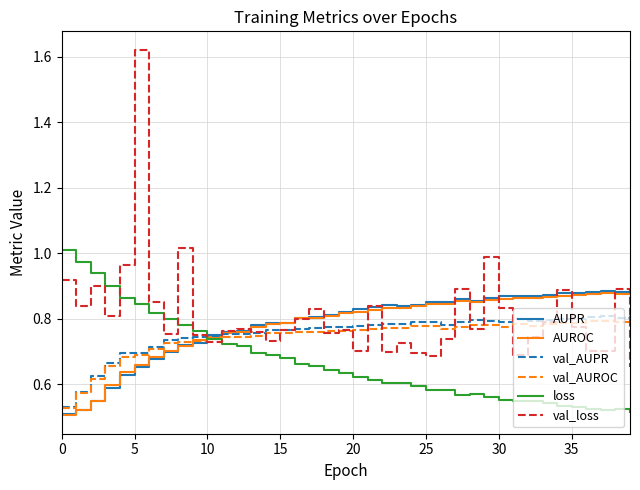

How many intersections are there between val_AUPR and val_loss?

15